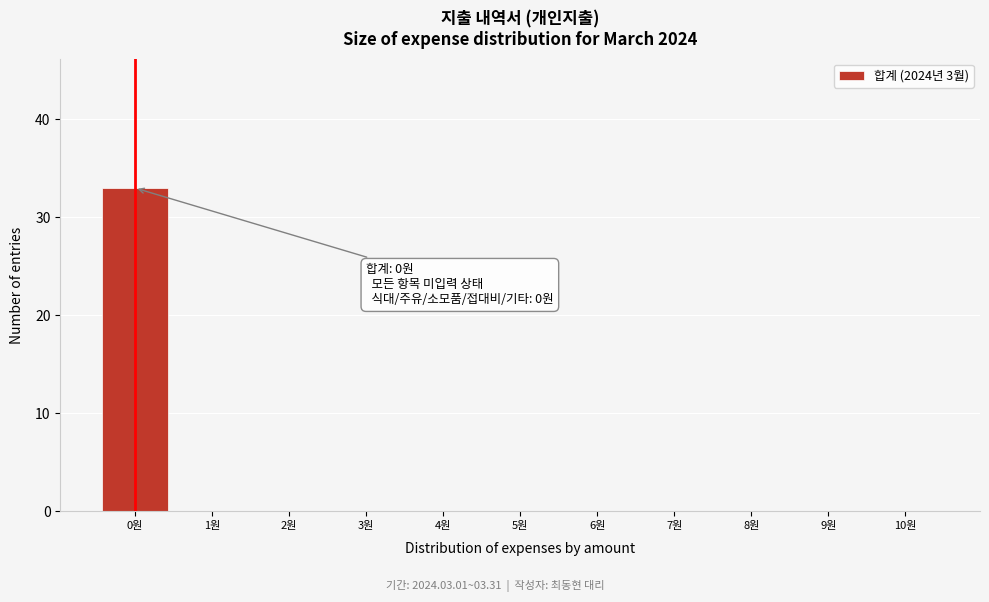

Which range on the x-axis has the tallest bar?

-0.5 to 0.5